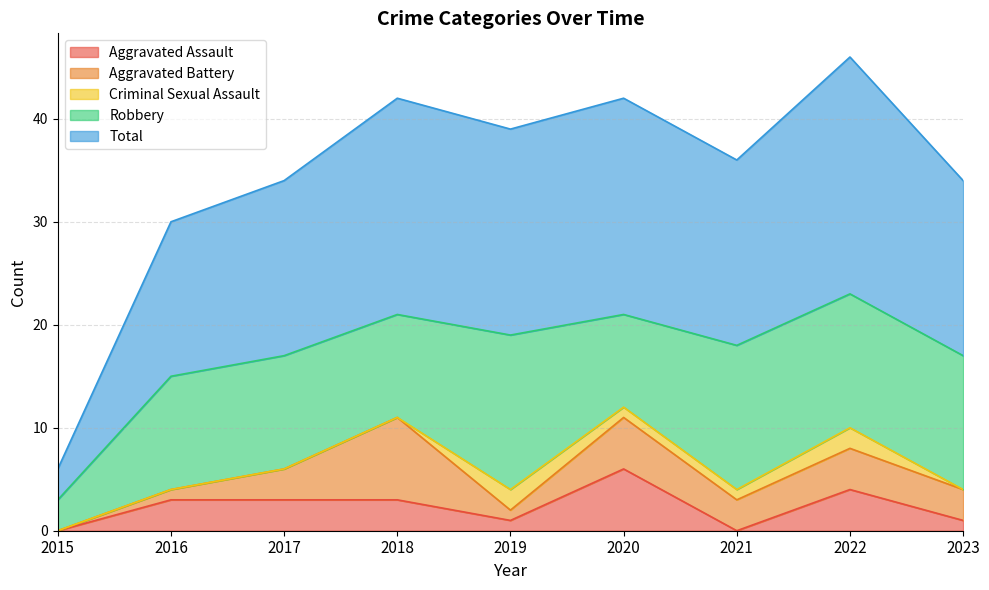

How many interior local valleys does the Robbery series have?

2